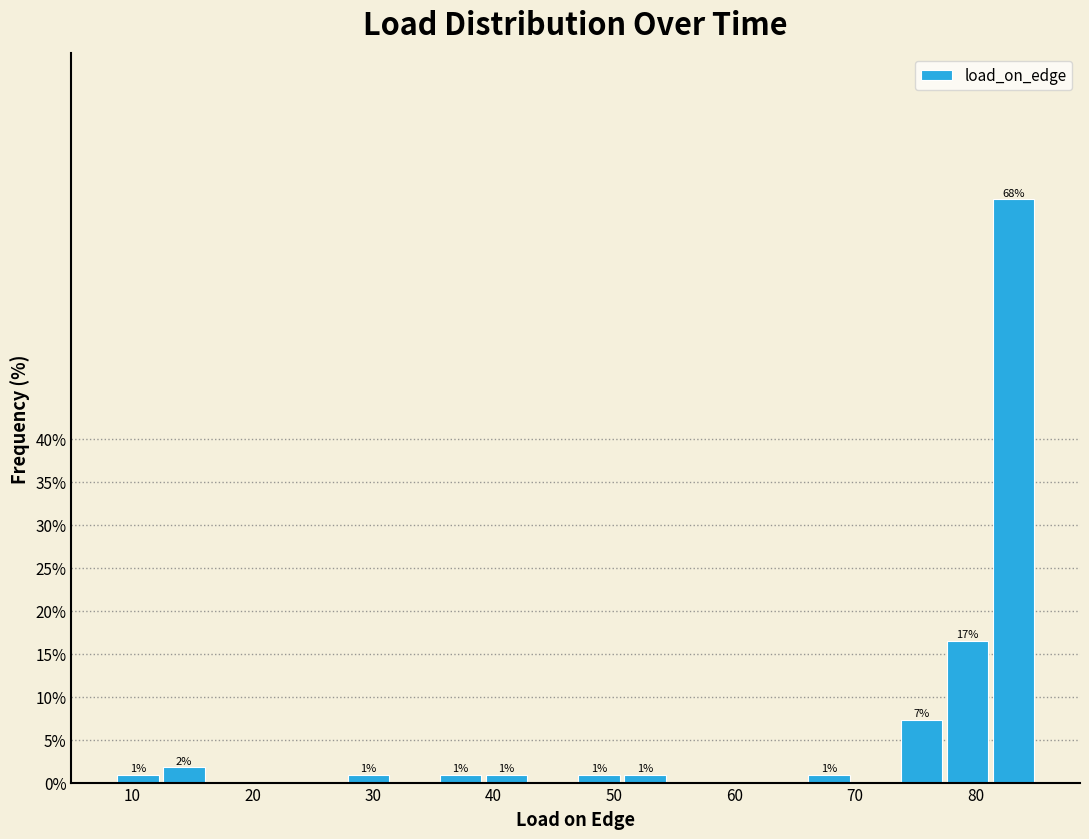

Around what value on the x-axis is the tallest bar? Give the approximate position of its centre, as read against the axis.

83